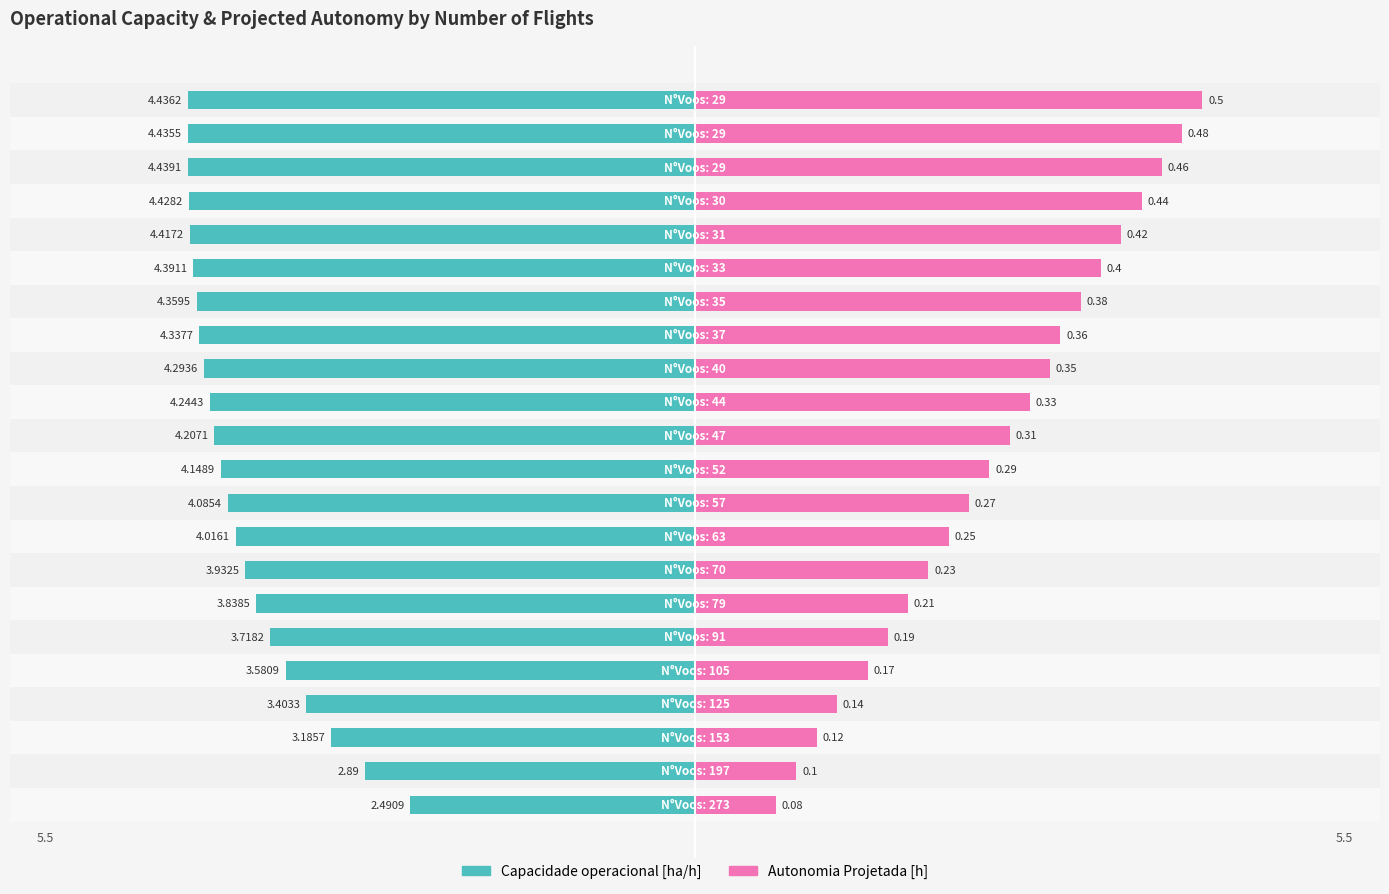

At how many categories does at least one series exceed -1?

22